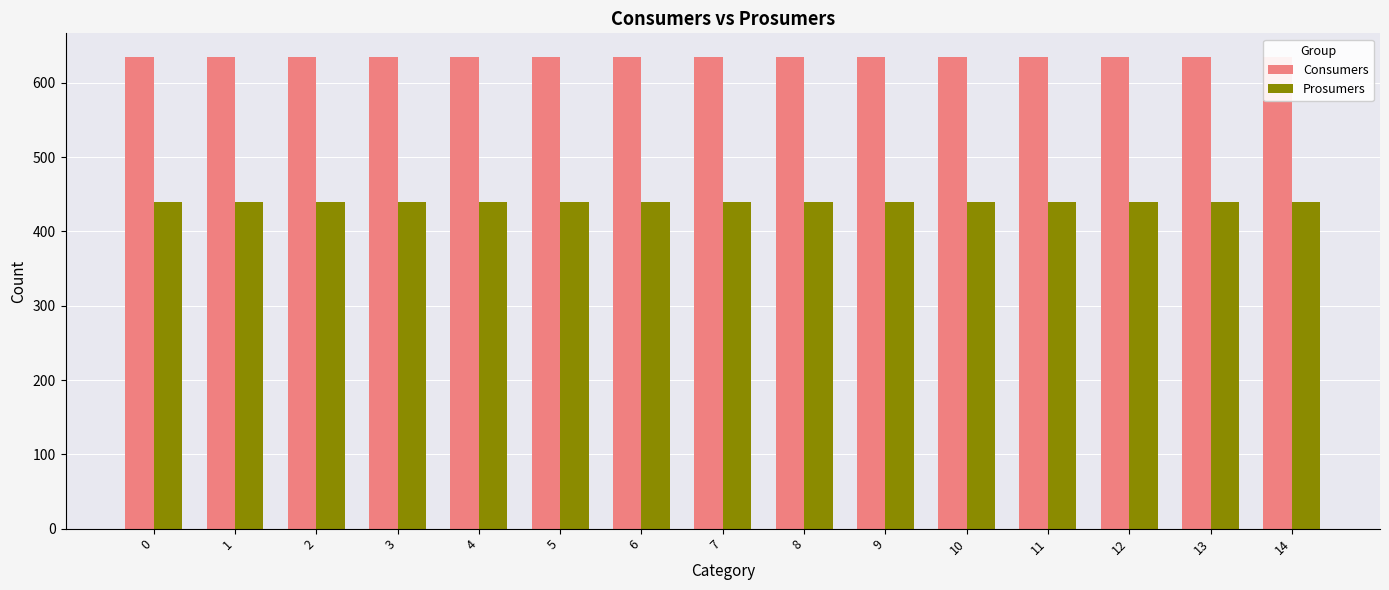

How many distinct data groups are displayed?

2